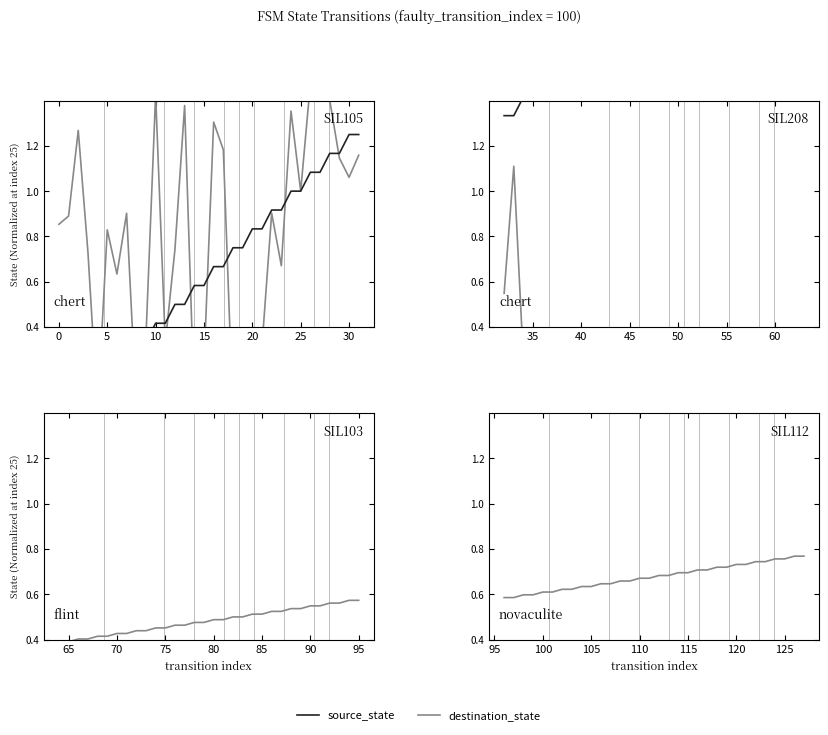

What are all the series names shown in the legend?

destination_state, source_state